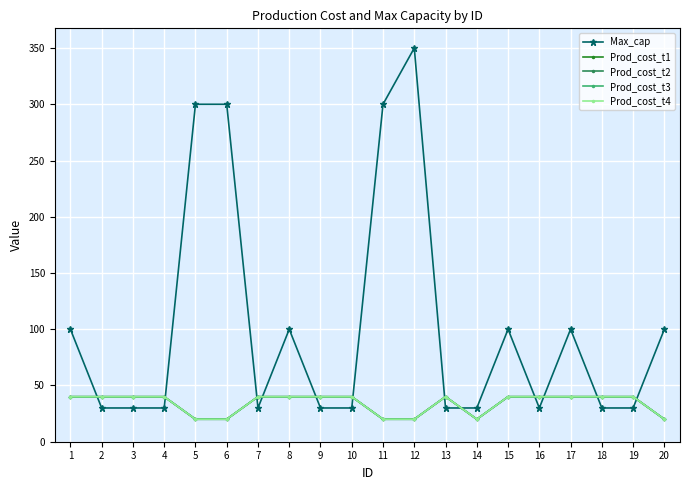

Between 16 and 19, which series saw the biggest shift?

Max_cap